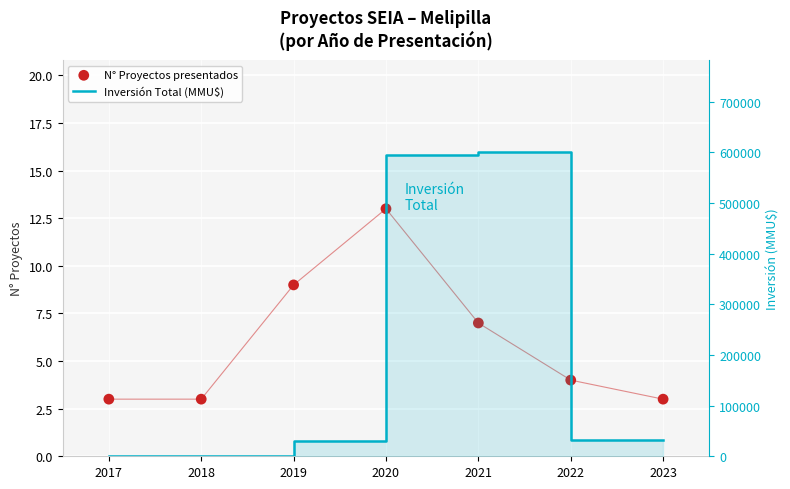

Which series reaches the minimum Y coordinate?

N° Proyectos presentados